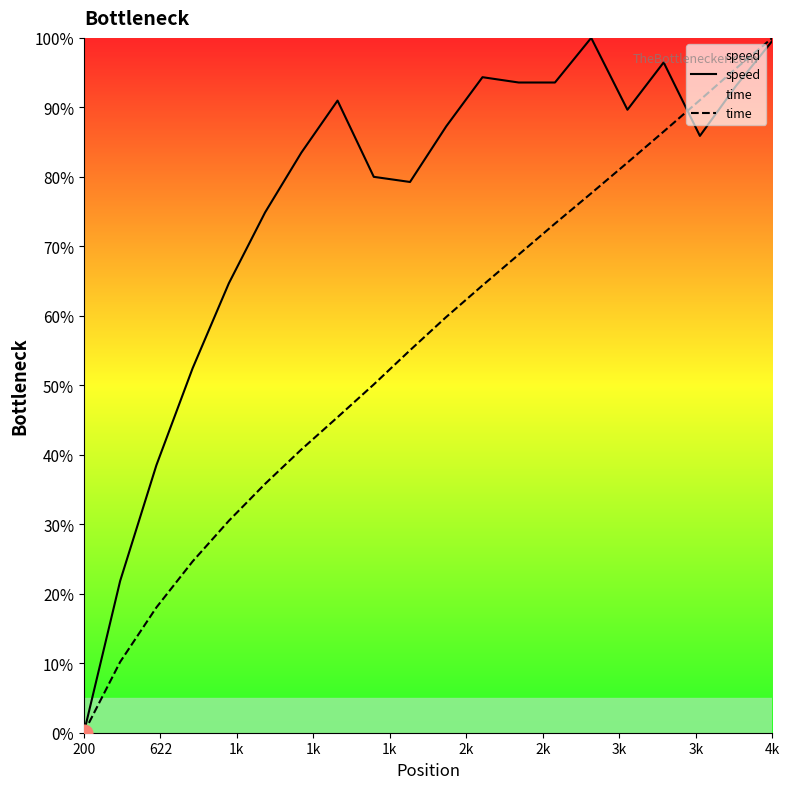

What are all the series names shown in the legend?

speed, time